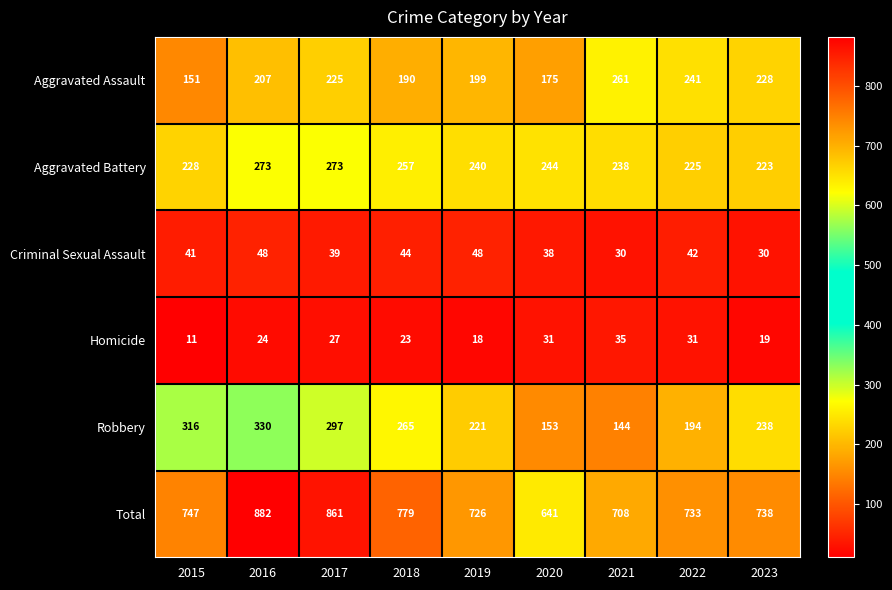

Which series changed the most between 2022 and 2023?

Robbery